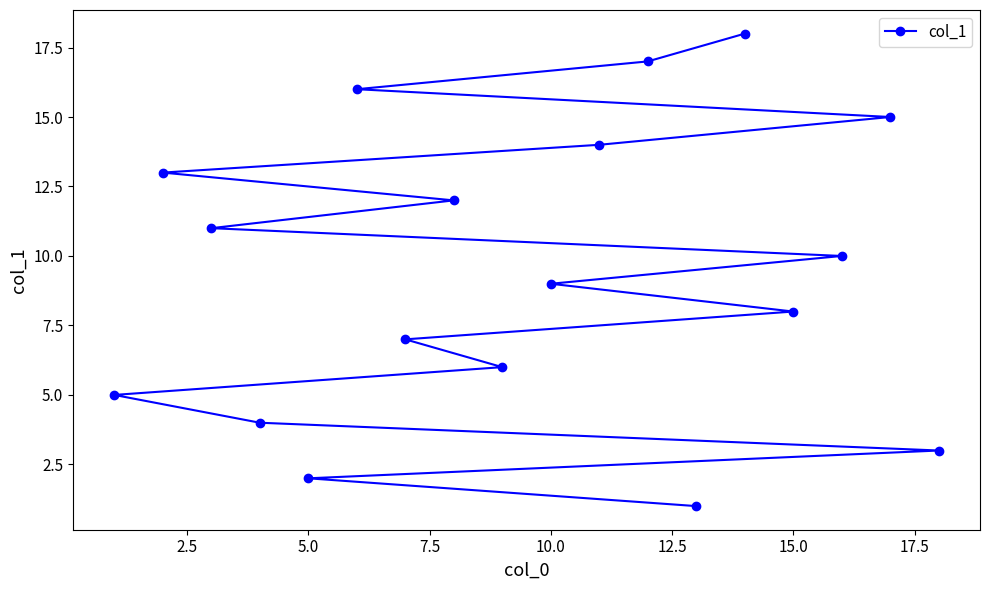

What is the sum of all values?

171